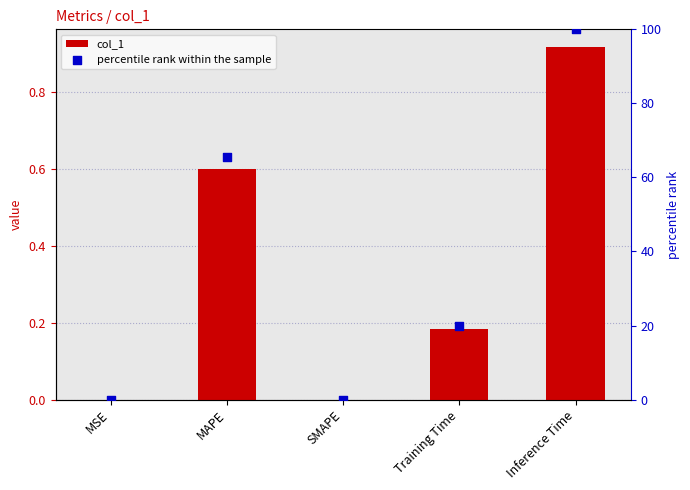

Which series reaches the maximum Y coordinate?

percentile rank within the sample